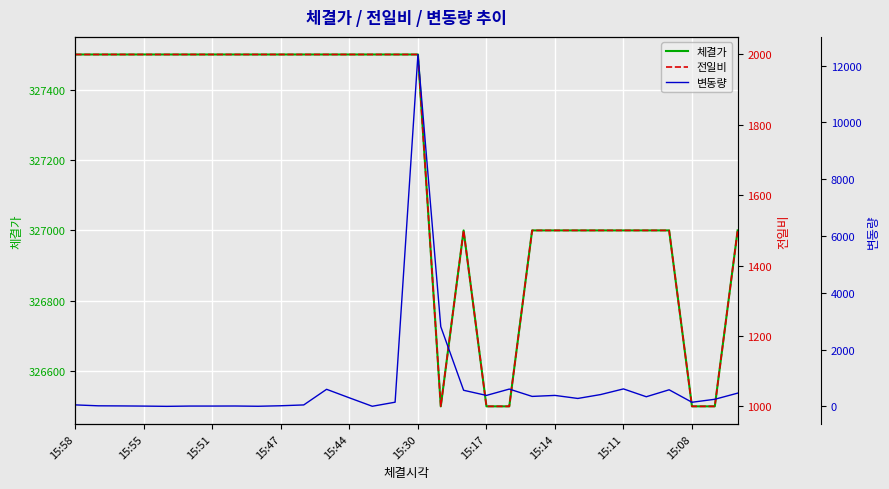

Read the 체결가 value at 15:30, to the nearest 50.

327500